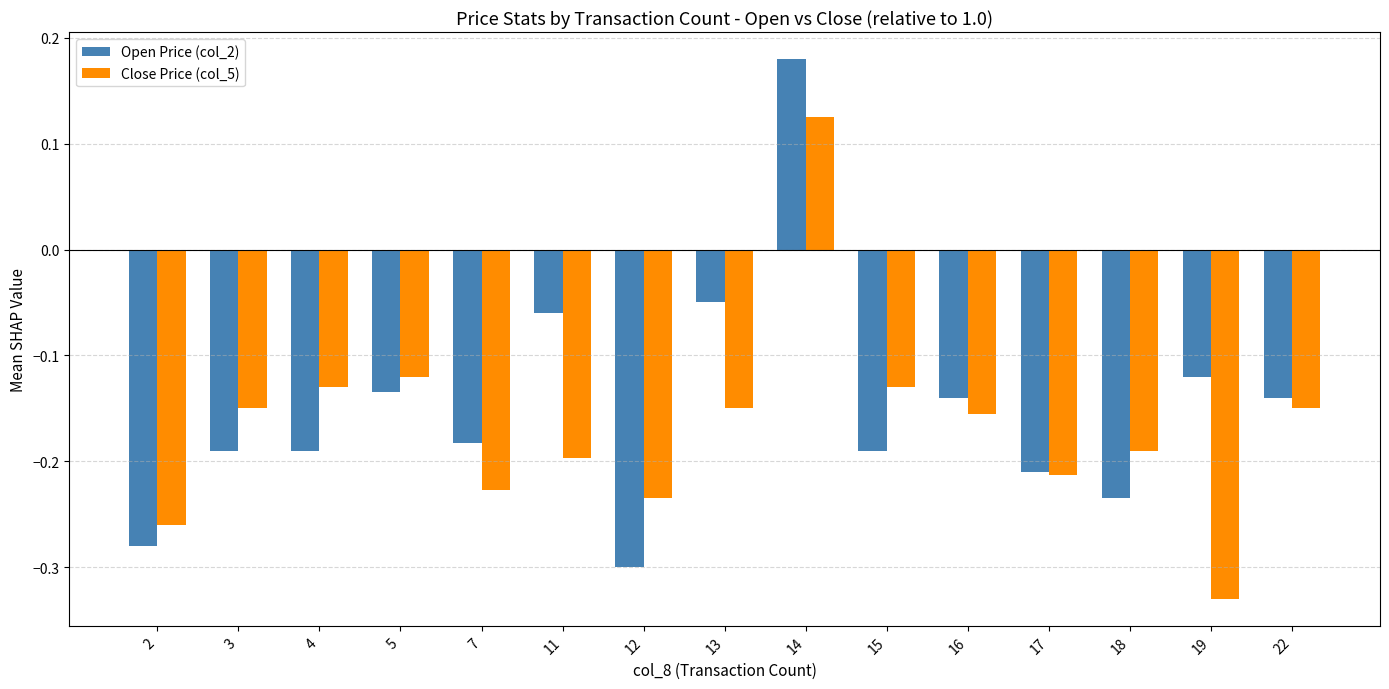

Rank the series by their maximum value, from lowest to highest.

Close Price (col_5), Open Price (col_2)